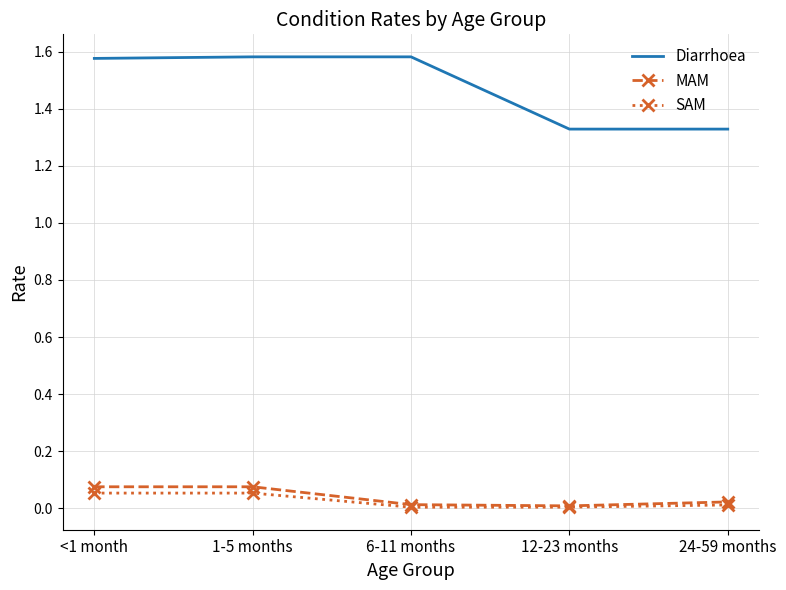

Rank the series by their maximum value, from highest to lowest.

Diarrhoea, MAM, SAM